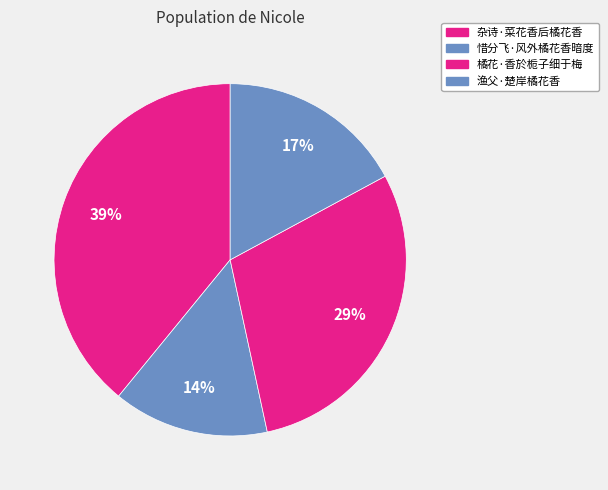

What percentage do 杂诗·菜花香后橘花香 and 渔父·楚岸橘花香 together represent?

56.2%